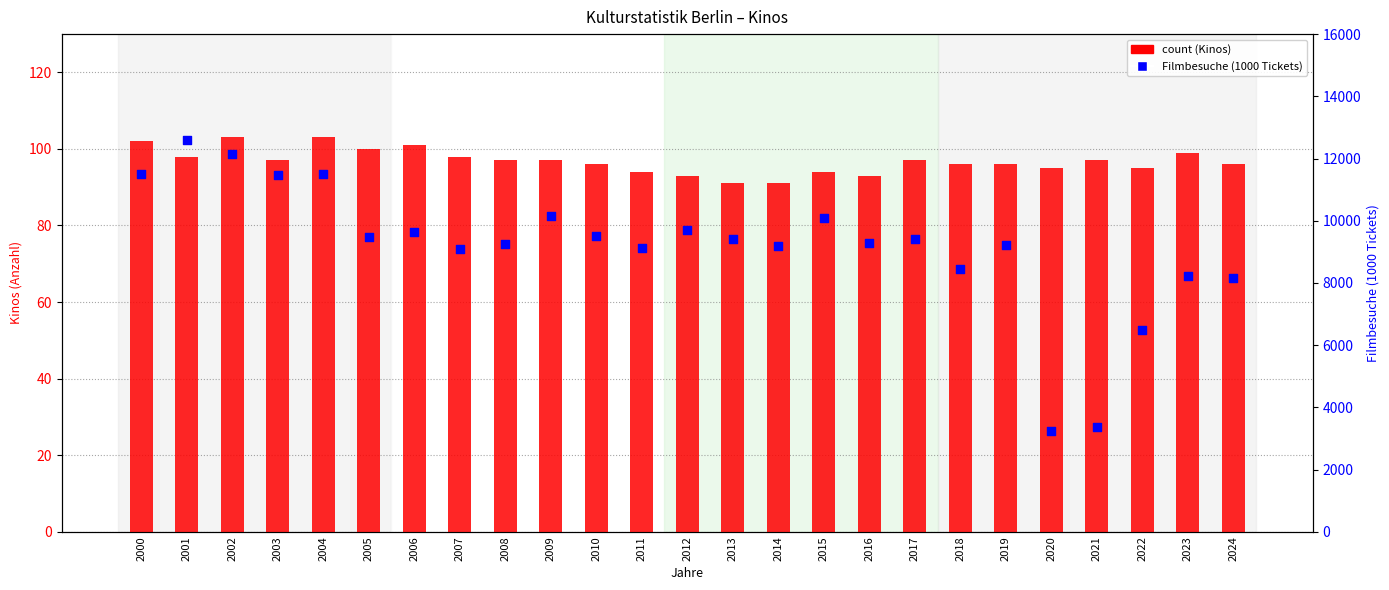

Which series has the largest total across all categories?

Filmbesuche (1000 Tickets)